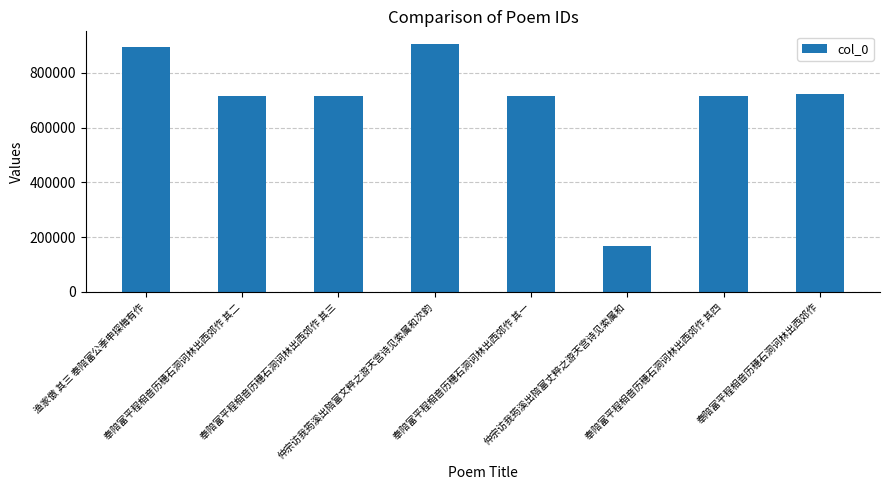

What is the average value?

694304